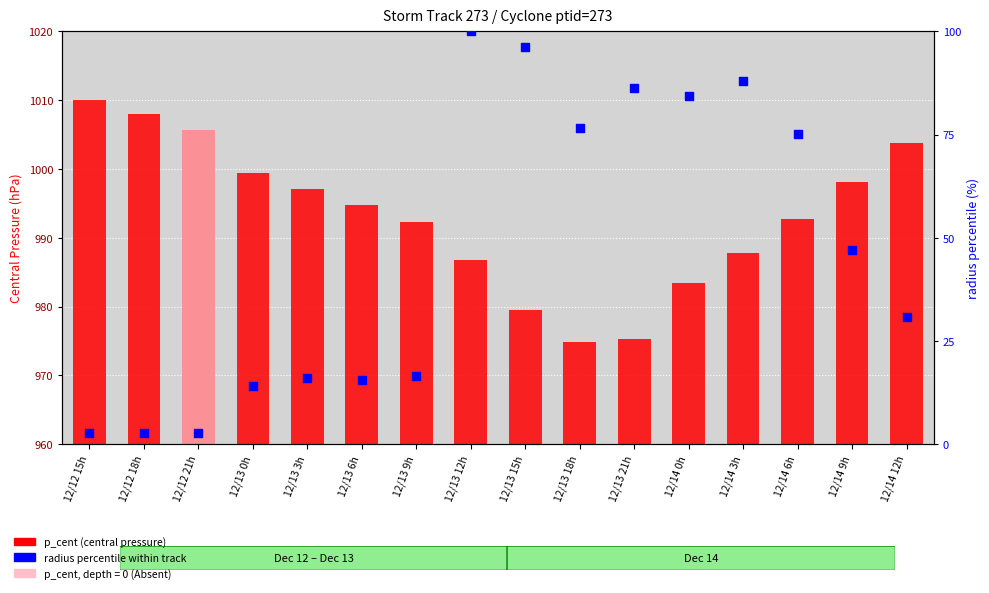

Which series contains the lowest Y value?

radius percentile